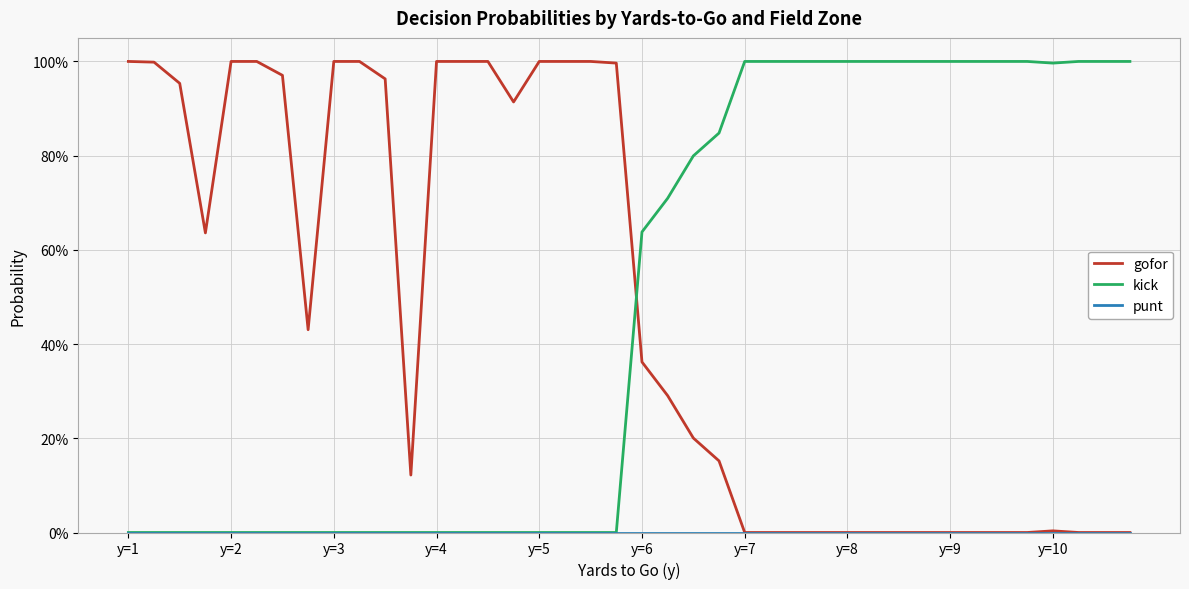

Does the chart have visible grid lines?

Yes